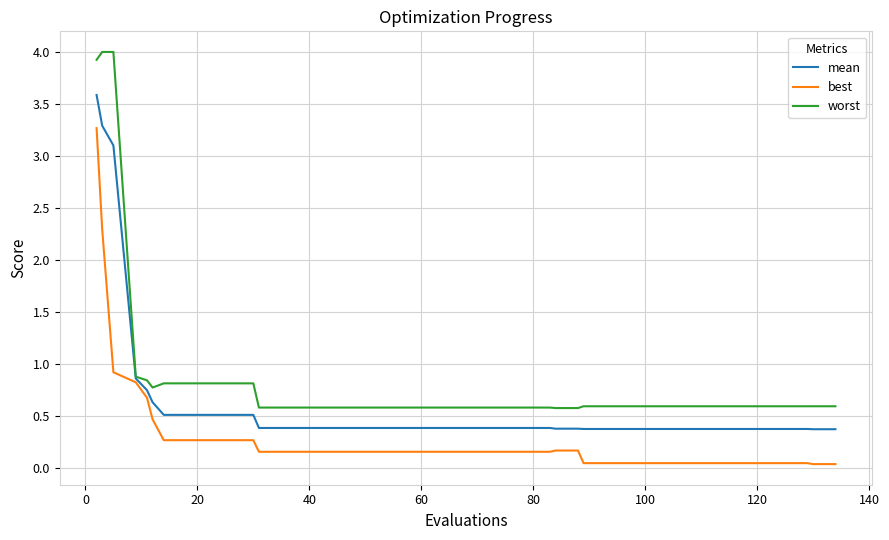

What is the maximum value for mean?

3.6